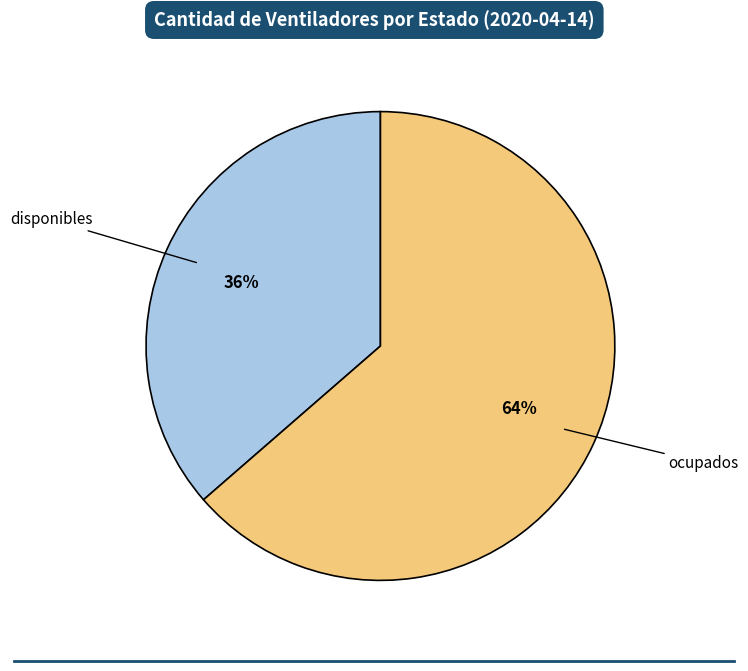

Does any single category account for the majority?

Yes